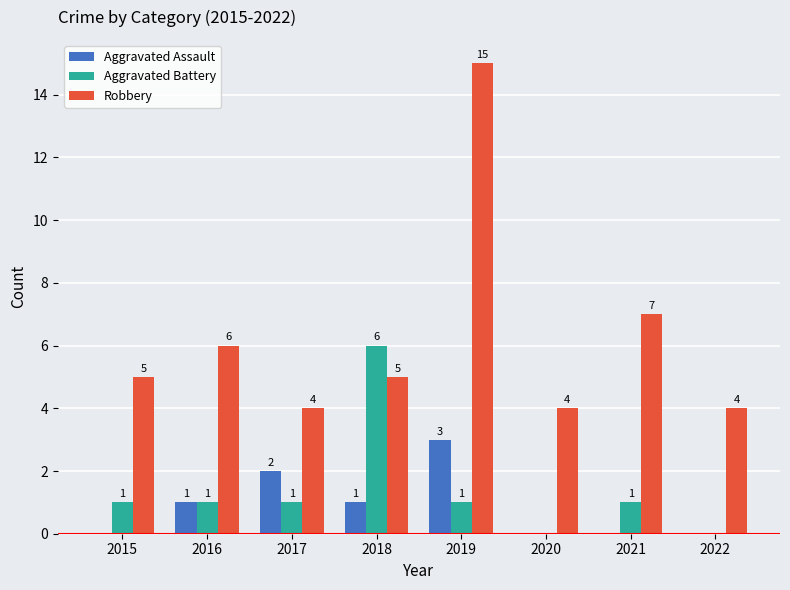

Which series has the largest range (max minus min)?

Robbery